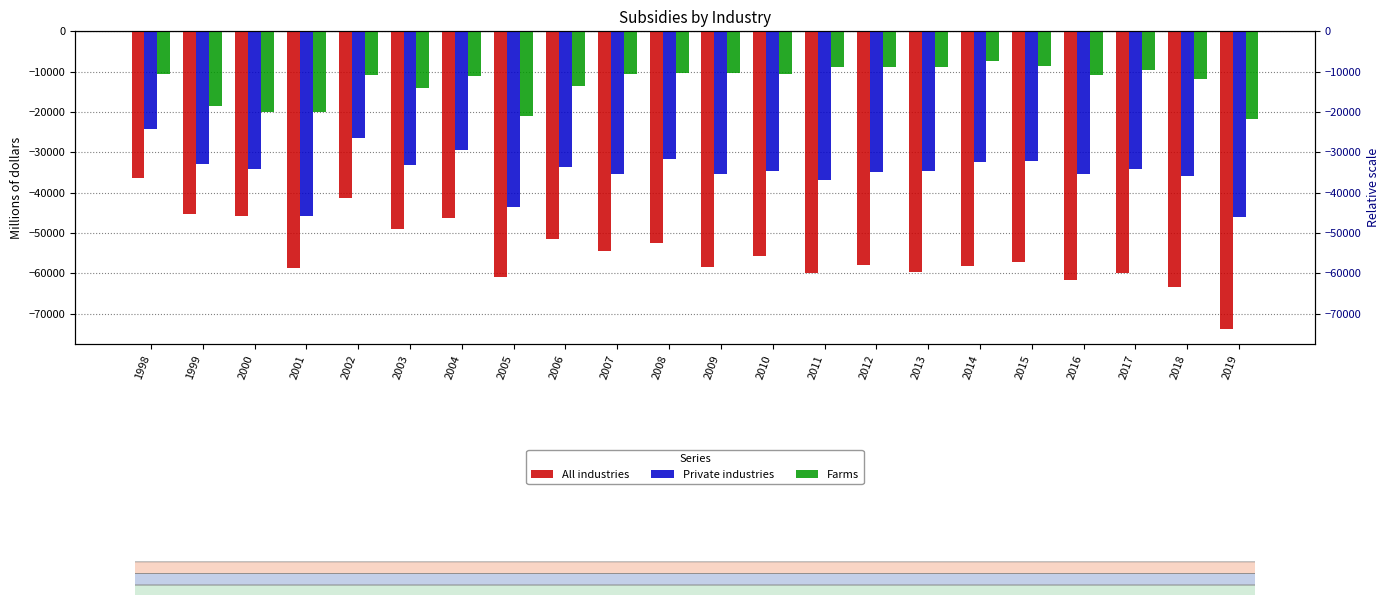

Reading left to right, list all the values displayed in this chart.

All industries: 1998=-36368	1999=-45209	2000=-45840	2001=-58710	2002=-41396	2003=-49057	2004=-46386	2005=-60911	2006=-51467	2007=-54584	2008=-52557	2009=-58347	2010=-55808	2011=-60008	2012=-58037	2013=-59720	2014=-58090	2015=-57193	2016=-61748	2017=-59876	2018=-63318	2019=-73889
Private industries: 1998=-24210	1999=-32912	2000=-34030	2001=-45811	2002=-26356	2003=-33115	2004=-29471	2005=-43531	2006=-33537	2007=-35441	2008=-31704	2009=-35362	2010=-34522	2011=-36765	2012=-34993	2013=-34614	2014=-32369	2015=-32170	2016=-35336	2017=-34066	2018=-35895	2019=-46020
Farms: 1998=-10530	1999=-18577	2000=-19960	2001=-19987	2002=-10763	2003=-14167	2004=-11068	2005=-20914	2006=-13489	2007=-10620	2008=-10346	2009=-10361	2010=-10516	2011=-8825	2012=-8759	2013=-8913	2014=-7463	2015=-8556	2016=-10781	2017=-9476	2018=-11798	2019=-21786